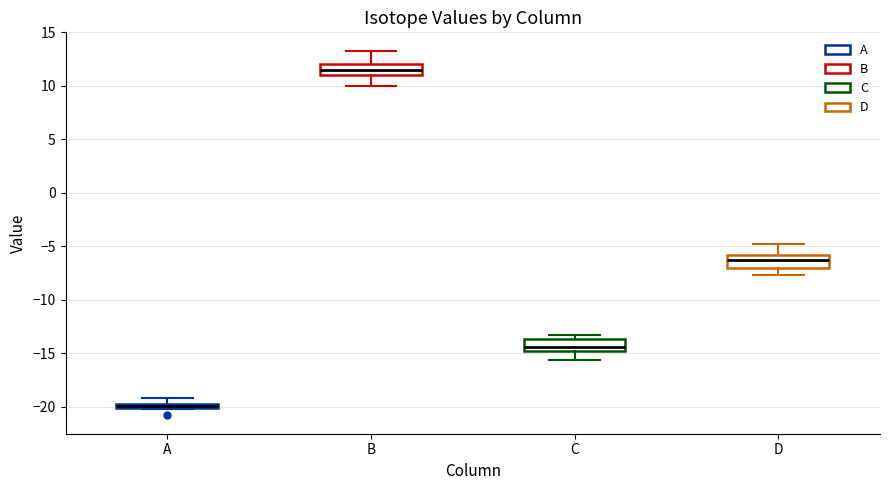

Which box's median line is the highest?

B